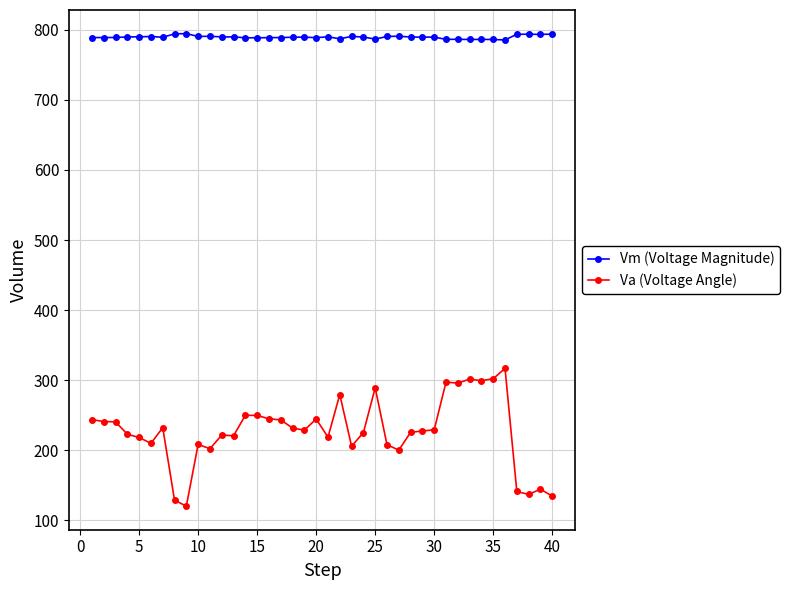

List the series in order of their overall mean, lowest first.

Va (Voltage Angle), Vm (Voltage Magnitude)